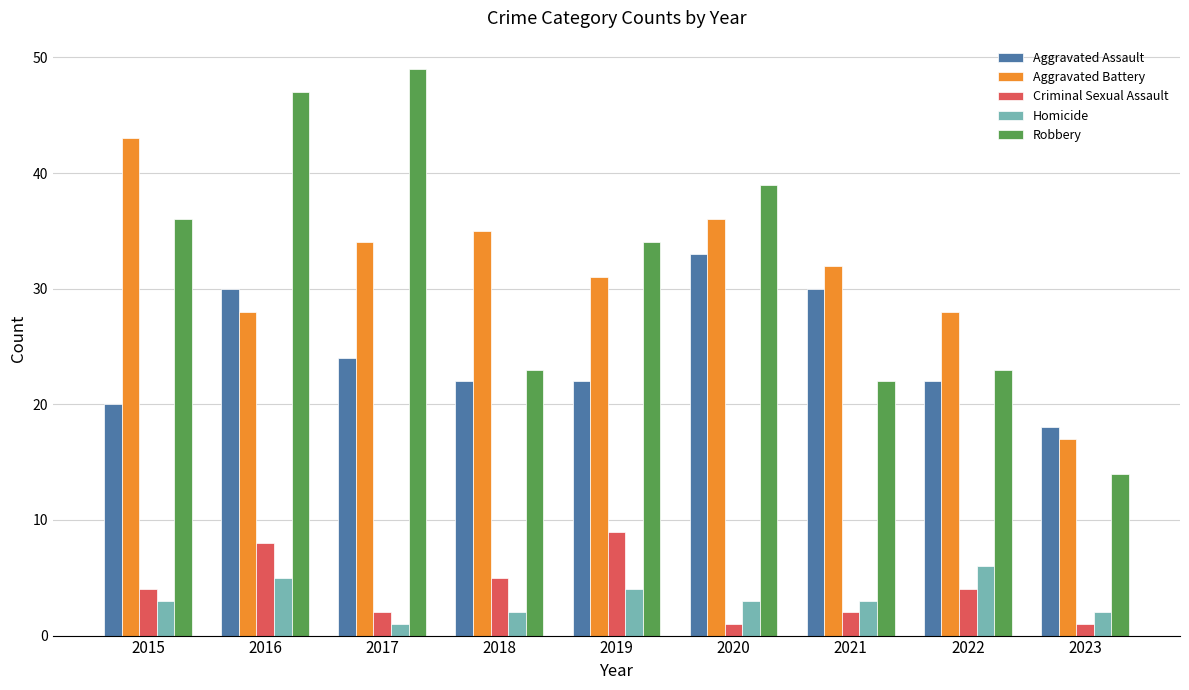

What are all the series names shown in the legend?

Aggravated Assault, Aggravated Battery, Criminal Sexual Assault, Homicide, Robbery